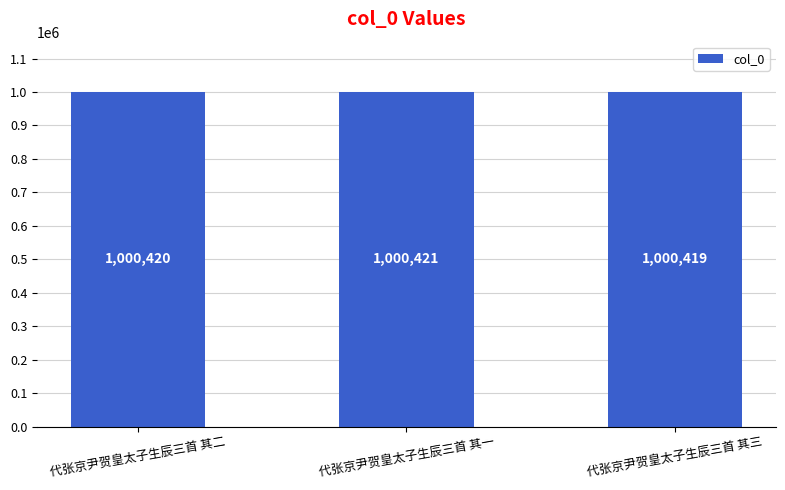

Which category has the highest value across all series?

代张京尹贺皇太子生辰三首 其一